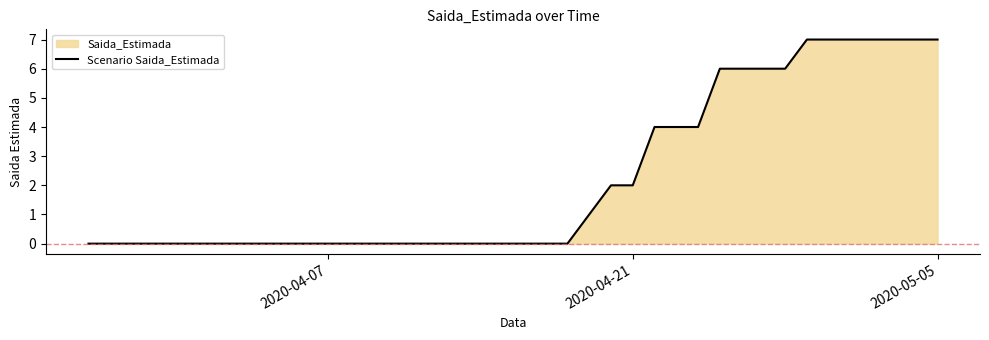

What is the highest value of the Scenario Saida_Estimada series?

7